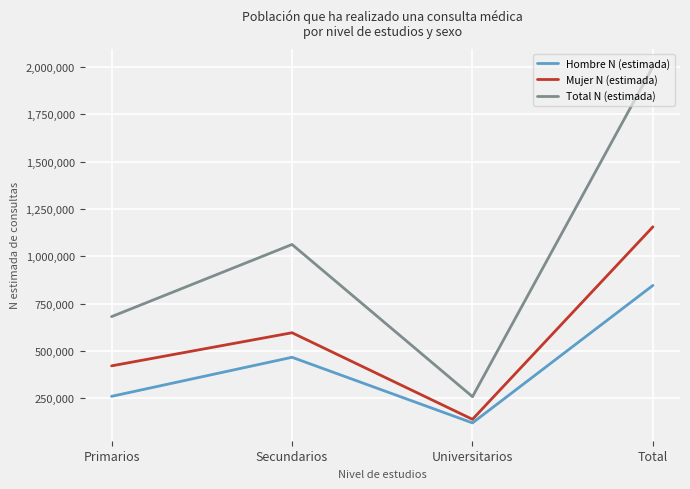

What is the maximum value for Total N (estimada)?

2002419